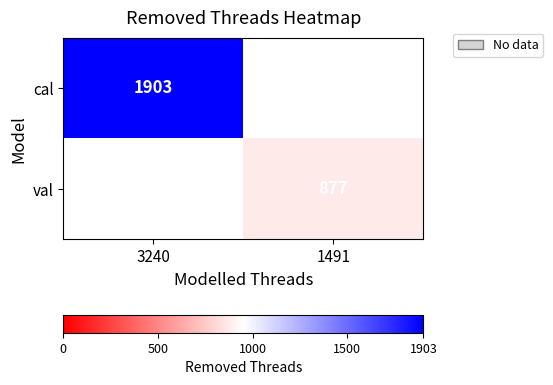

True or false: cal has a value of 688 at 3240.

False